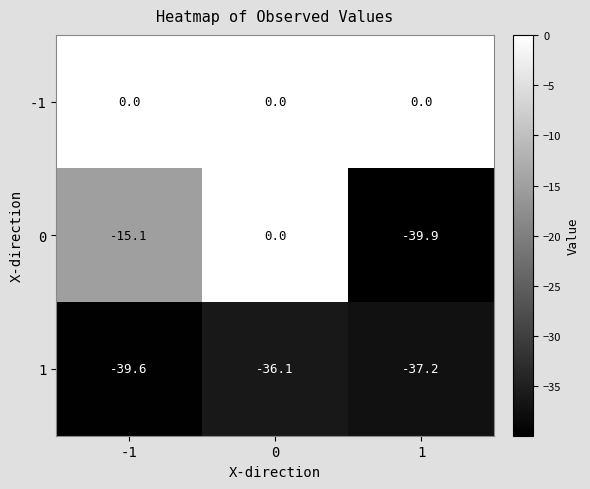

List the series in order of their overall mean, lowest first.

1, 0, -1